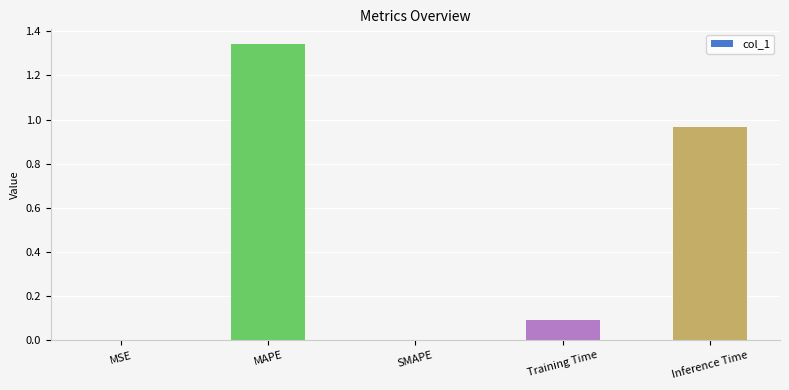

Which label corresponds to the largest value in the chart?

MAPE